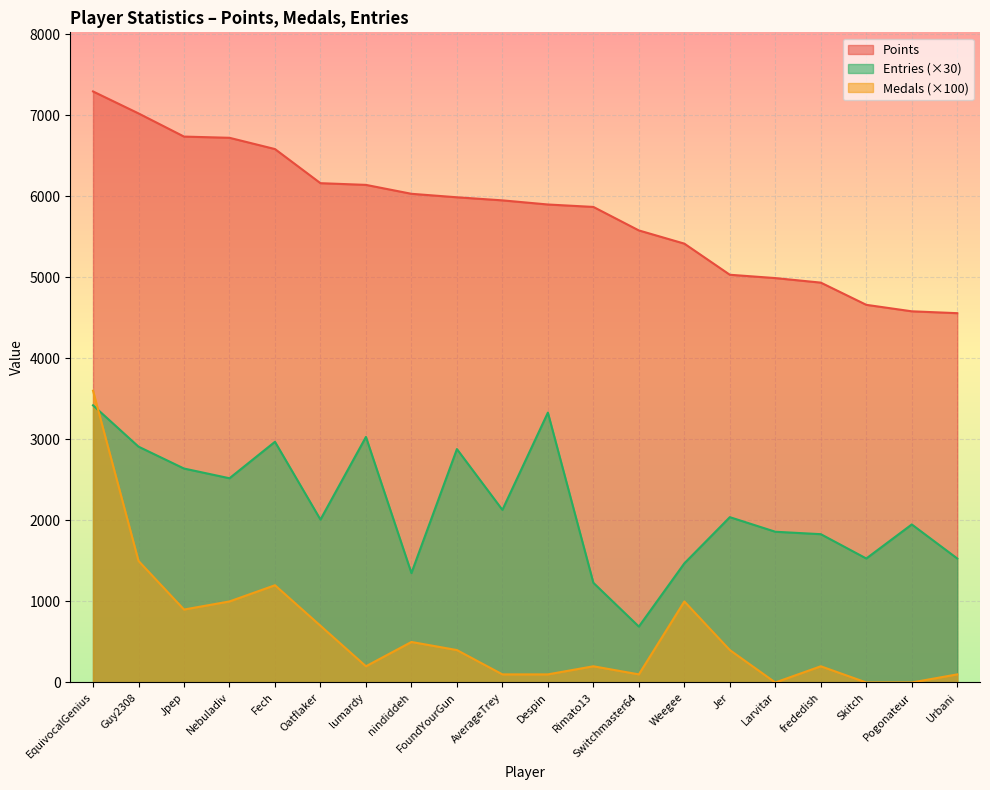

Between Nebuladiv and Rimato13, which series saw the biggest shift?

Entries (×30)